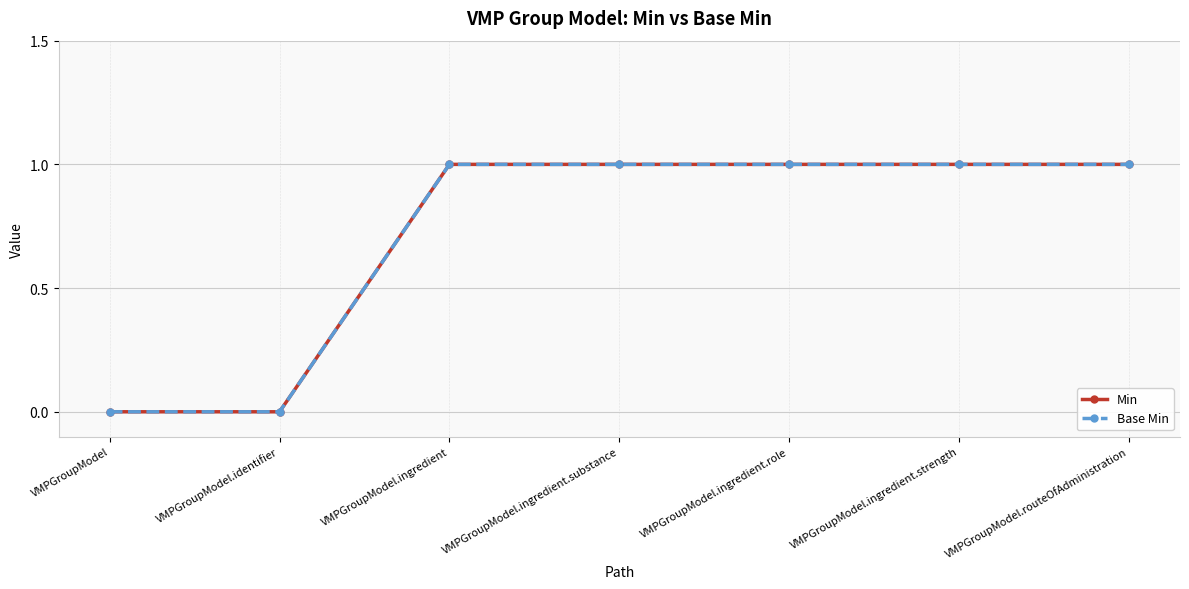

Does the chart have visible grid lines?

Yes